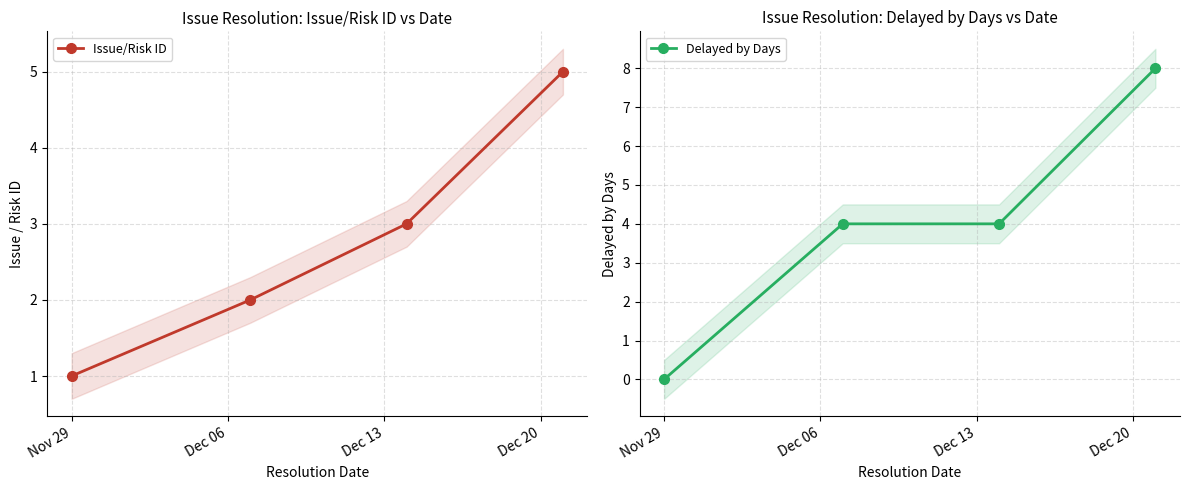

Rank the series at Dec 20 from lowest to highest value.

Issue/Risk ID, Delayed by Days